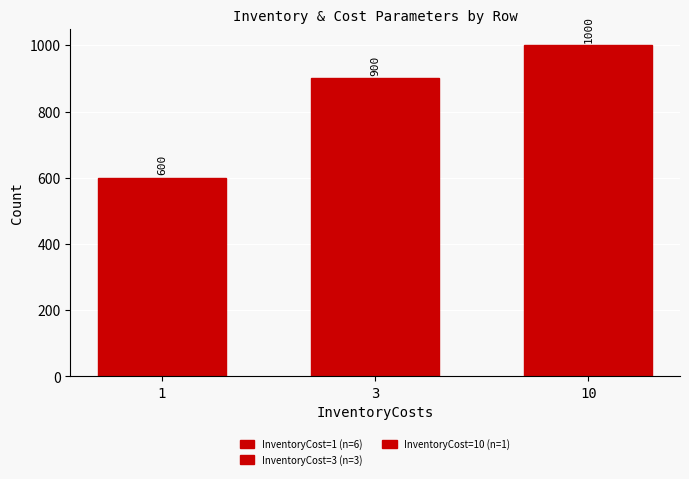

Does the chart contain stacked bars?

No